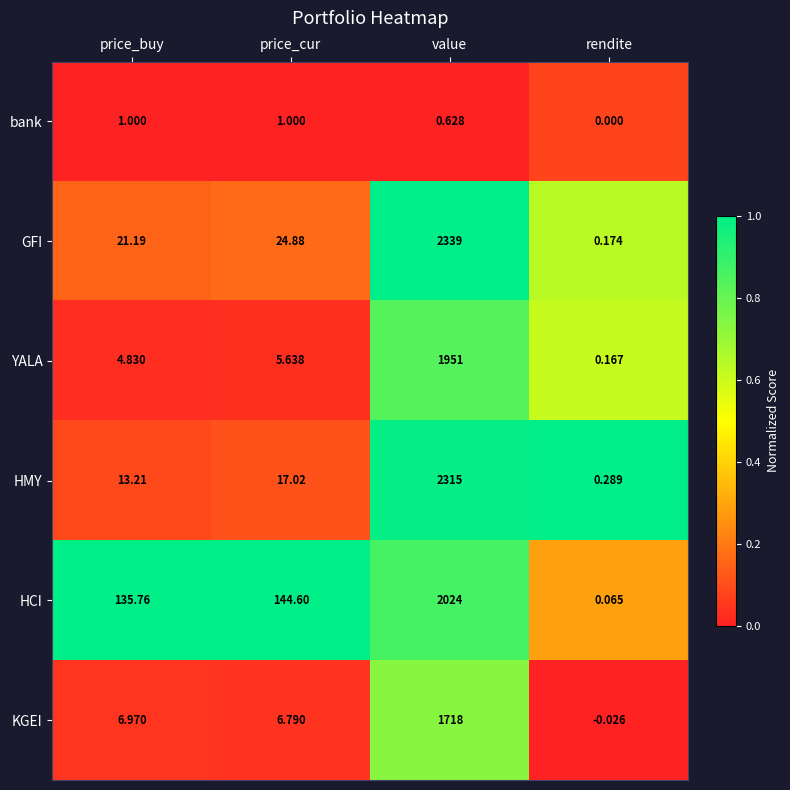

What is the difference between the highest and lowest values at price_buy?

134.8